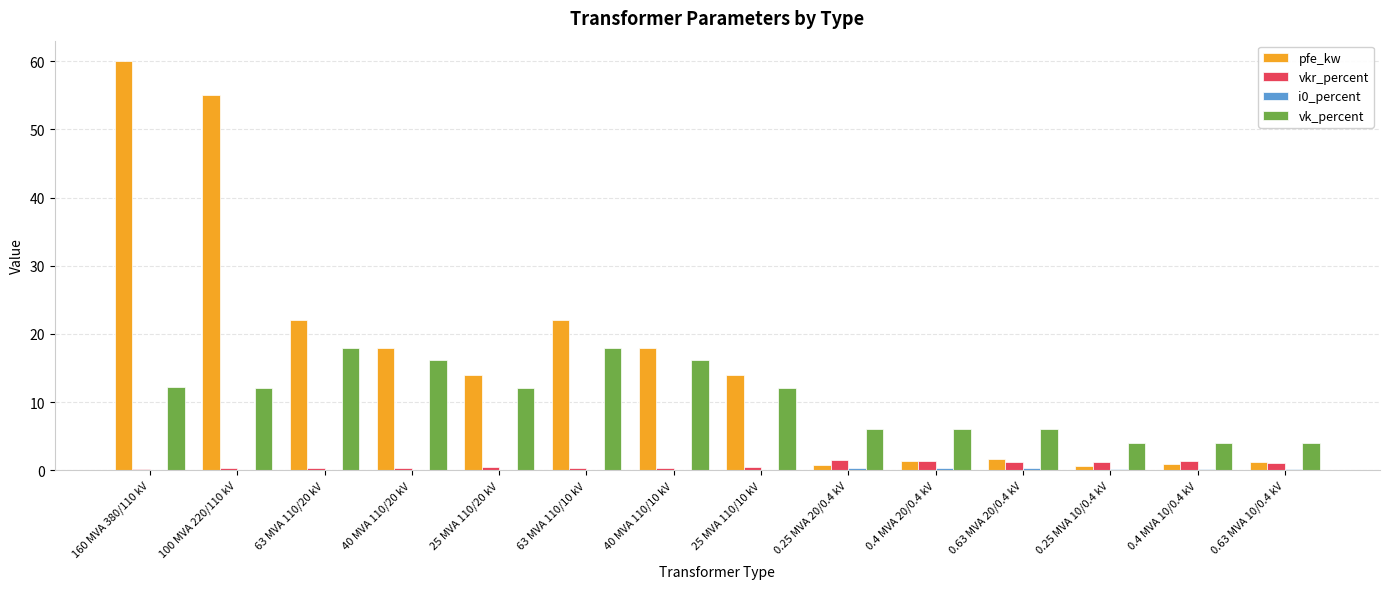

The value of pfe_kw at 0.63 MVA 20/0.4 kV is 1.6. True or false?

True